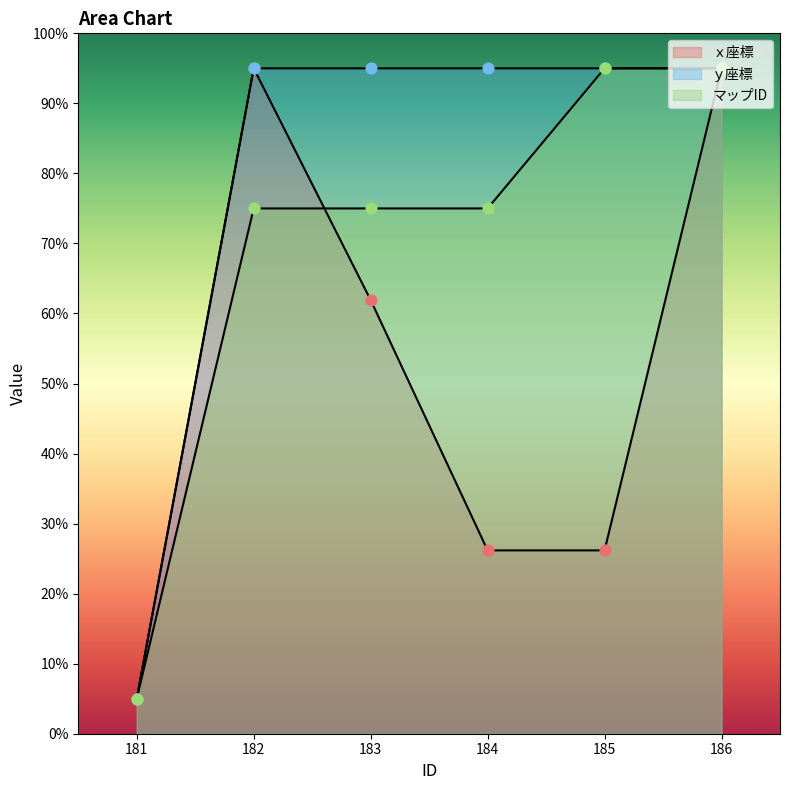

At how many categories does at least one series exceed 90?

5